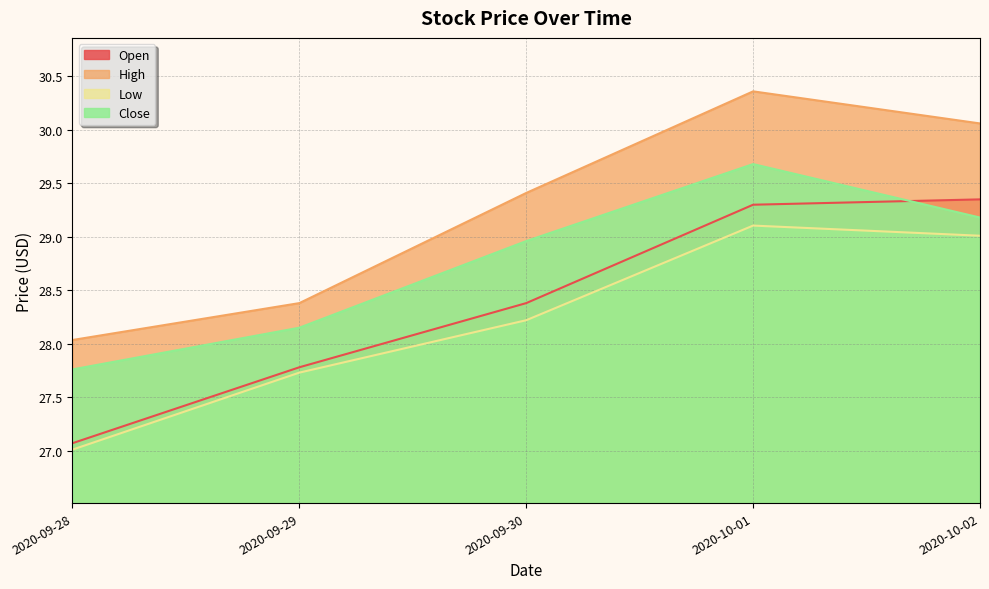

True or false: Close and Low cross at least once.

False